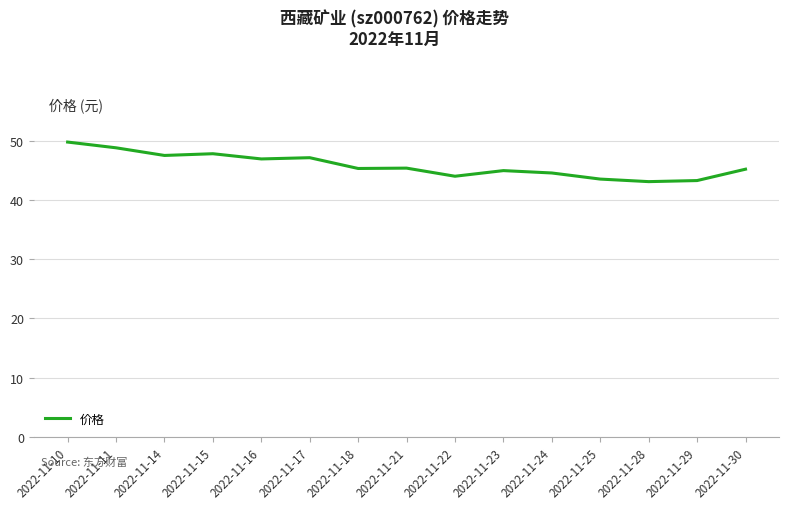

Between 2022-11-24 and 2022-11-29, which is larger?

2022-11-24